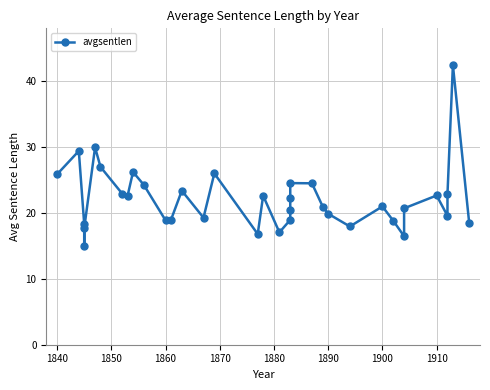

True or false: the data has more than 1 interior local peaks.

True